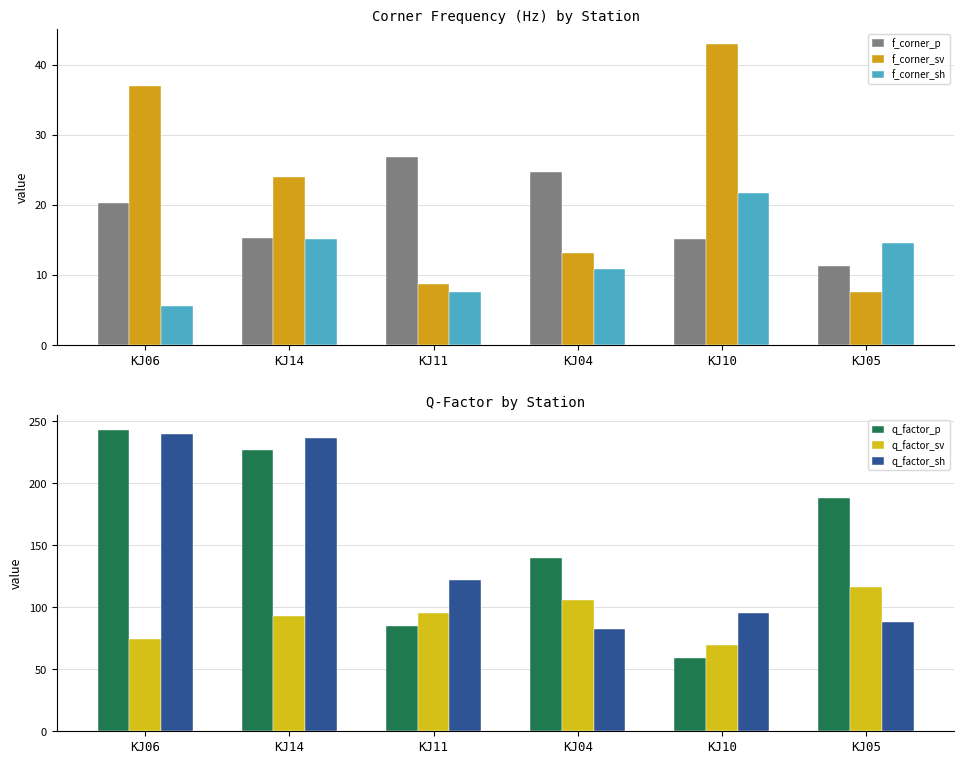

What is the difference between the maximum and minimum values in the f_corner_p series?

15.5